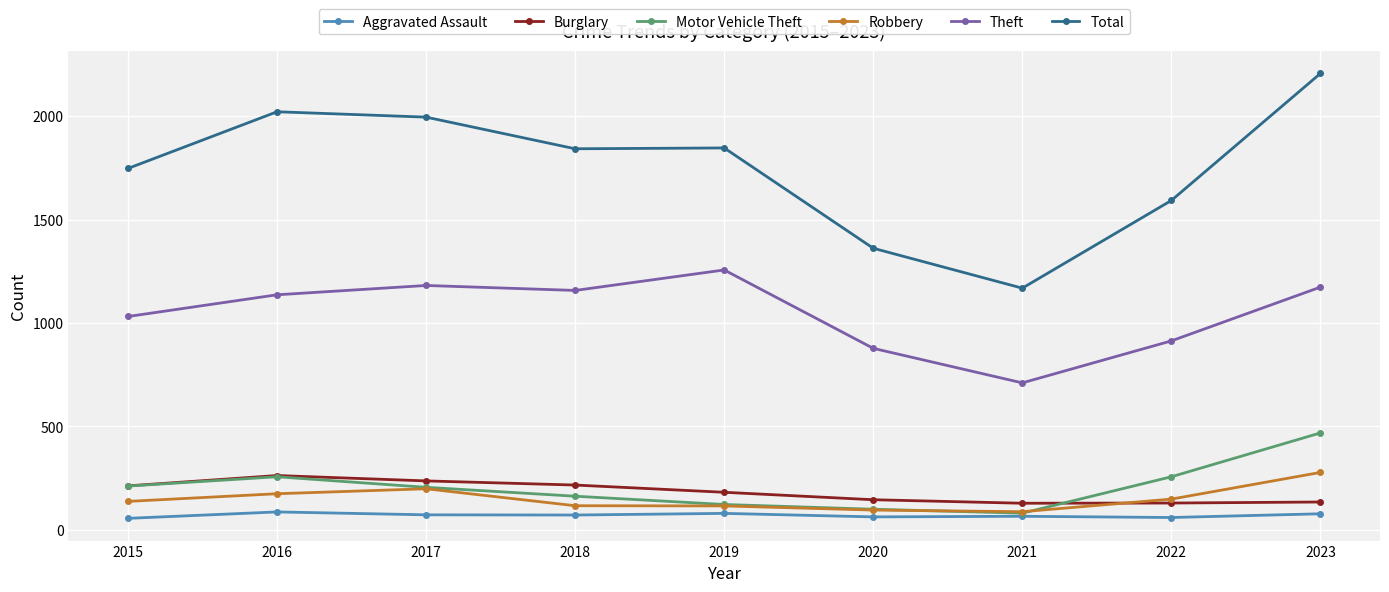

What are all the series names shown in the legend?

Aggravated Assault, Burglary, Motor Vehicle Theft, Robbery, Theft, Total